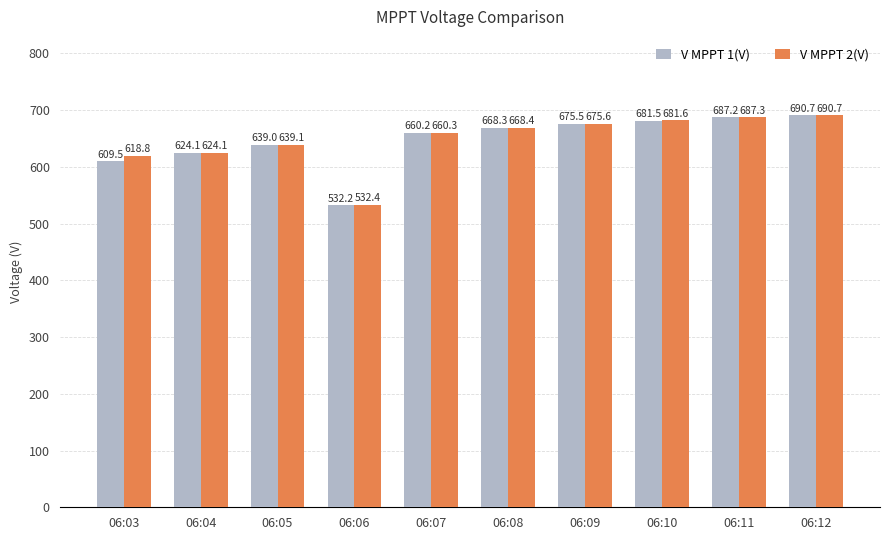

Which series has the largest range (max minus min)?

V MPPT 1(V)